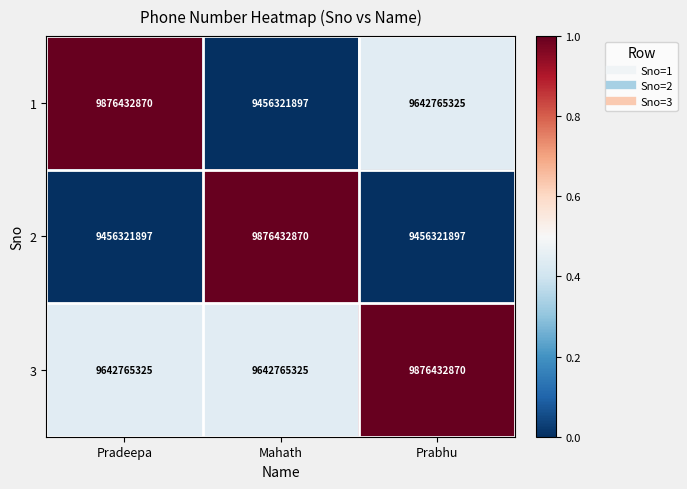

At how many categories does at least one series exceed 9495134131?

3